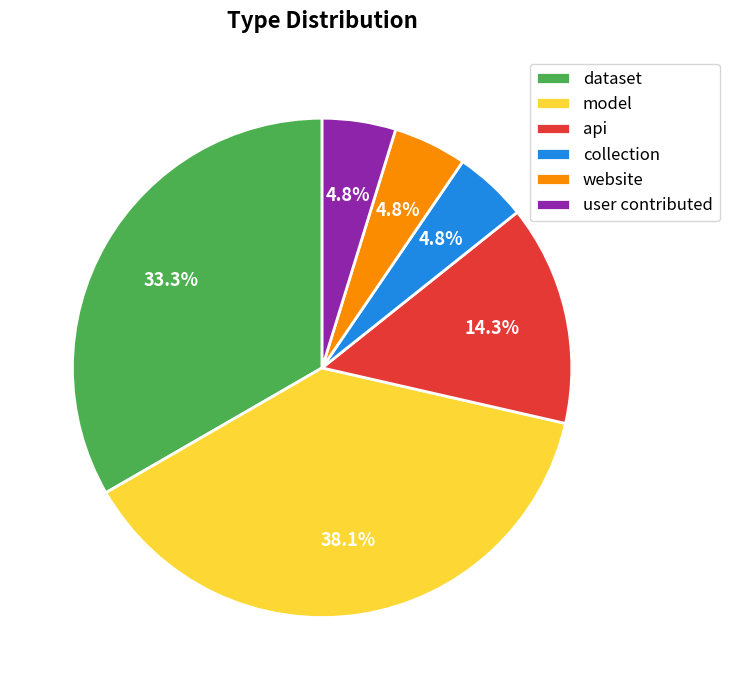

Does user contributed represent more than half of the total?

No